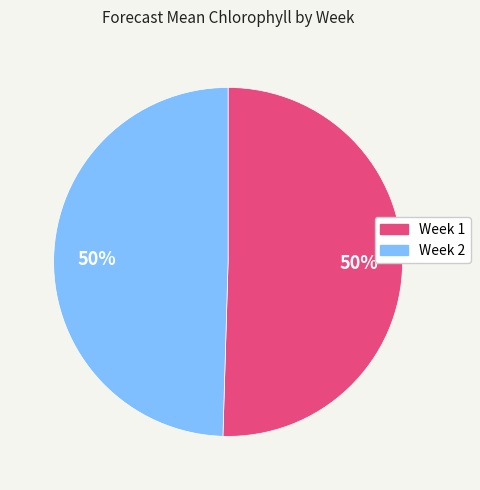

Approximately how many times larger is the value at Week 1 compared to Week 2?

1.0